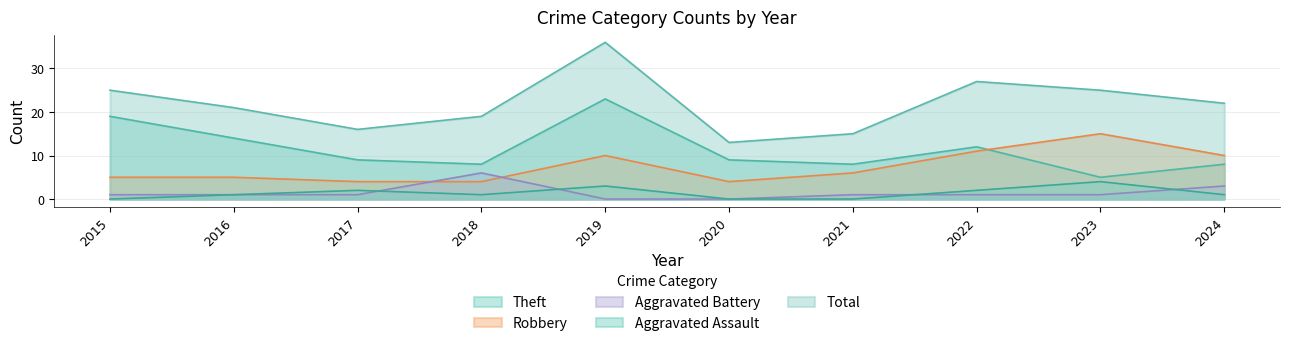

True or false: Theft and Aggravated Battery intersect in this chart.

False